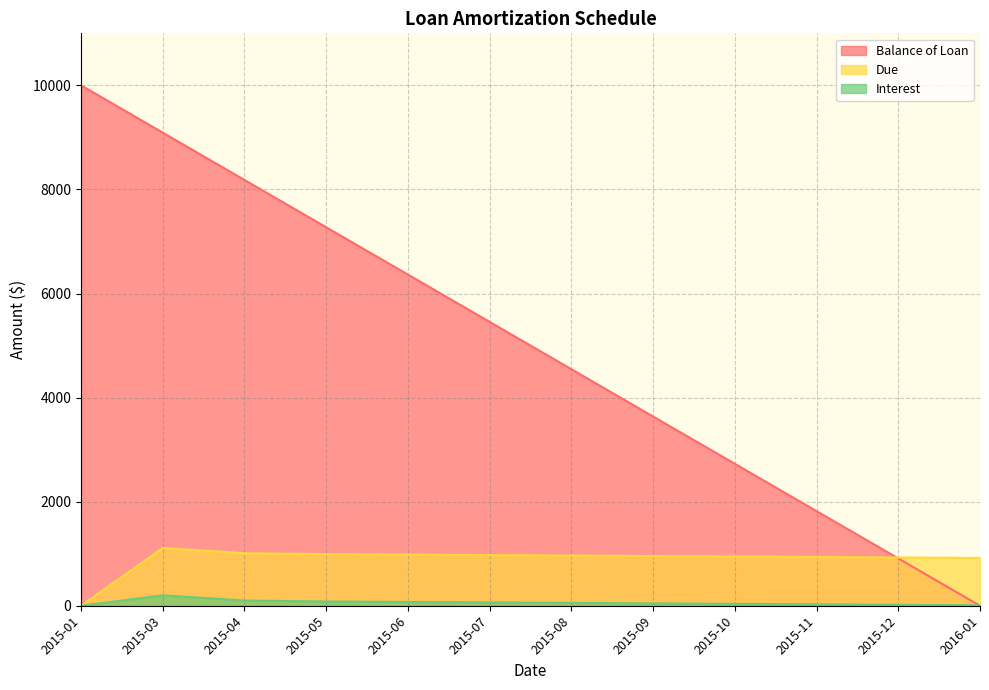

What position from the left is 2015-07?

6